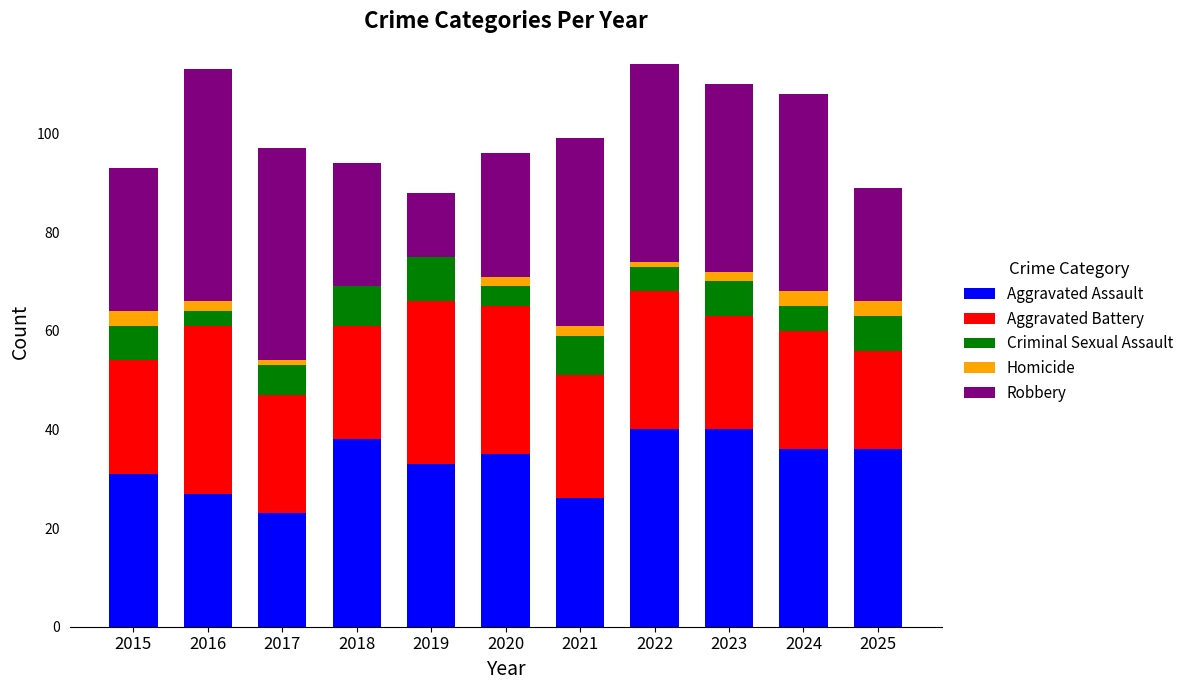

True or false: Aggravated Assault has a value of 36 at 2025.

True